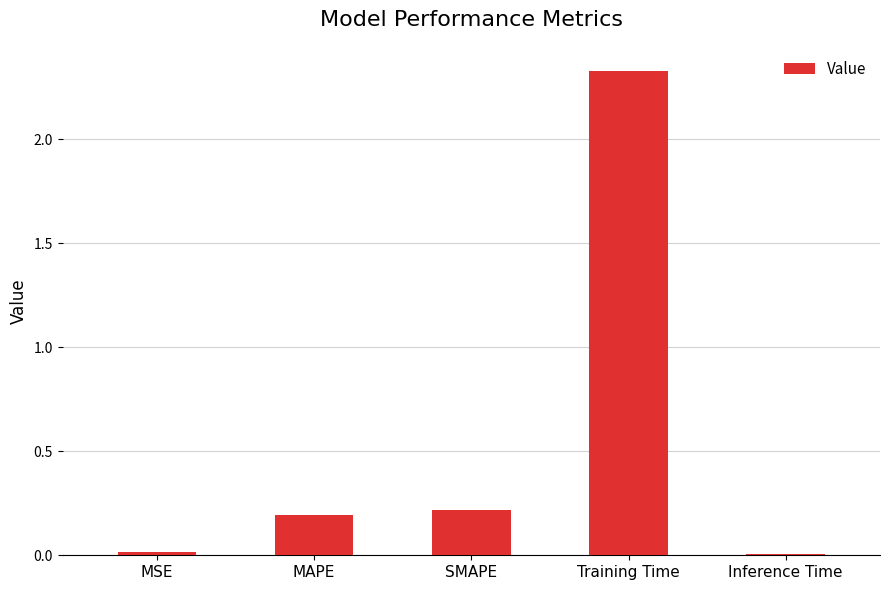

What is the average value?

0.6